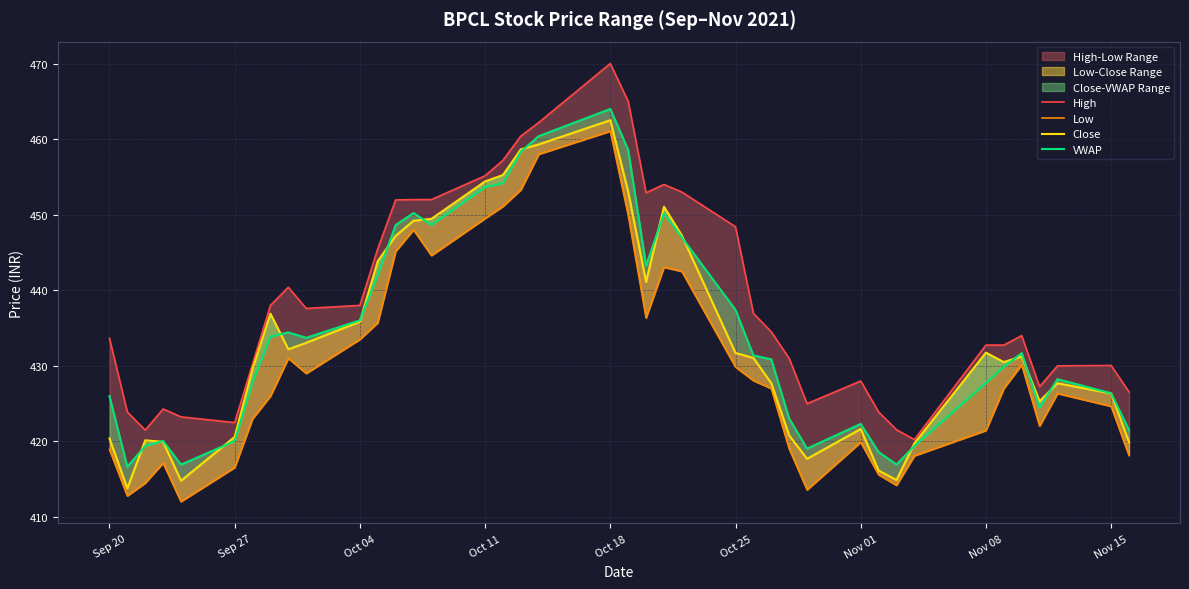

Which series has the largest total across all categories?

High